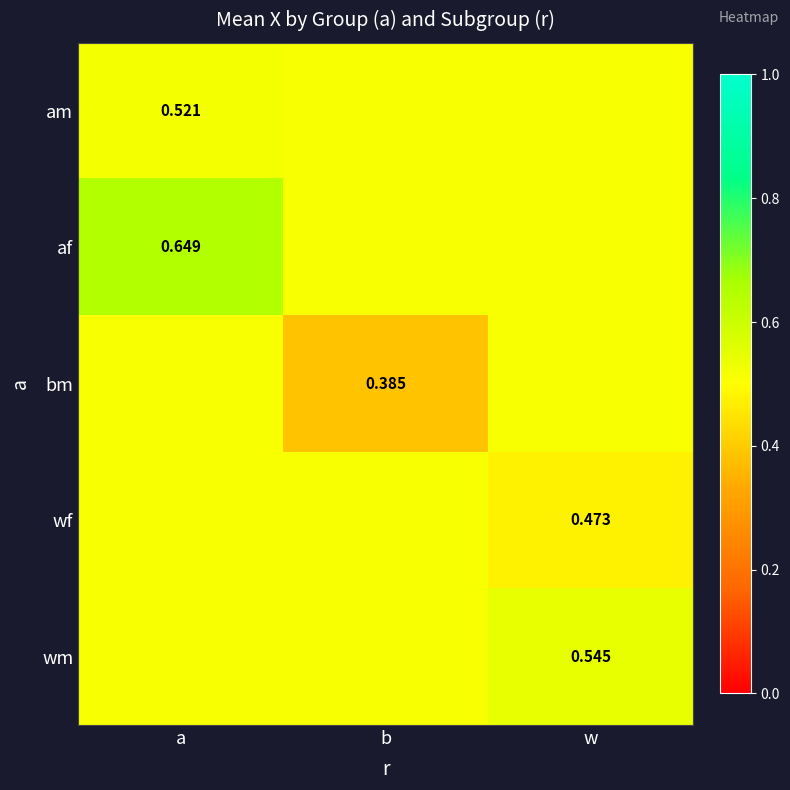

Which series has the largest total across all categories?

af